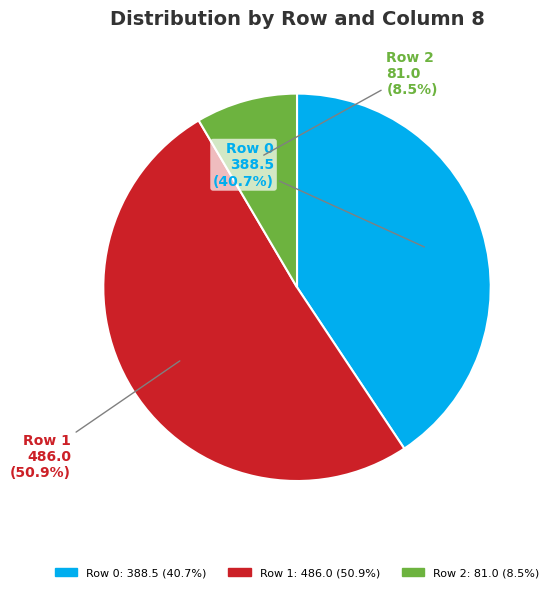

How many segments does this pie chart have?

3